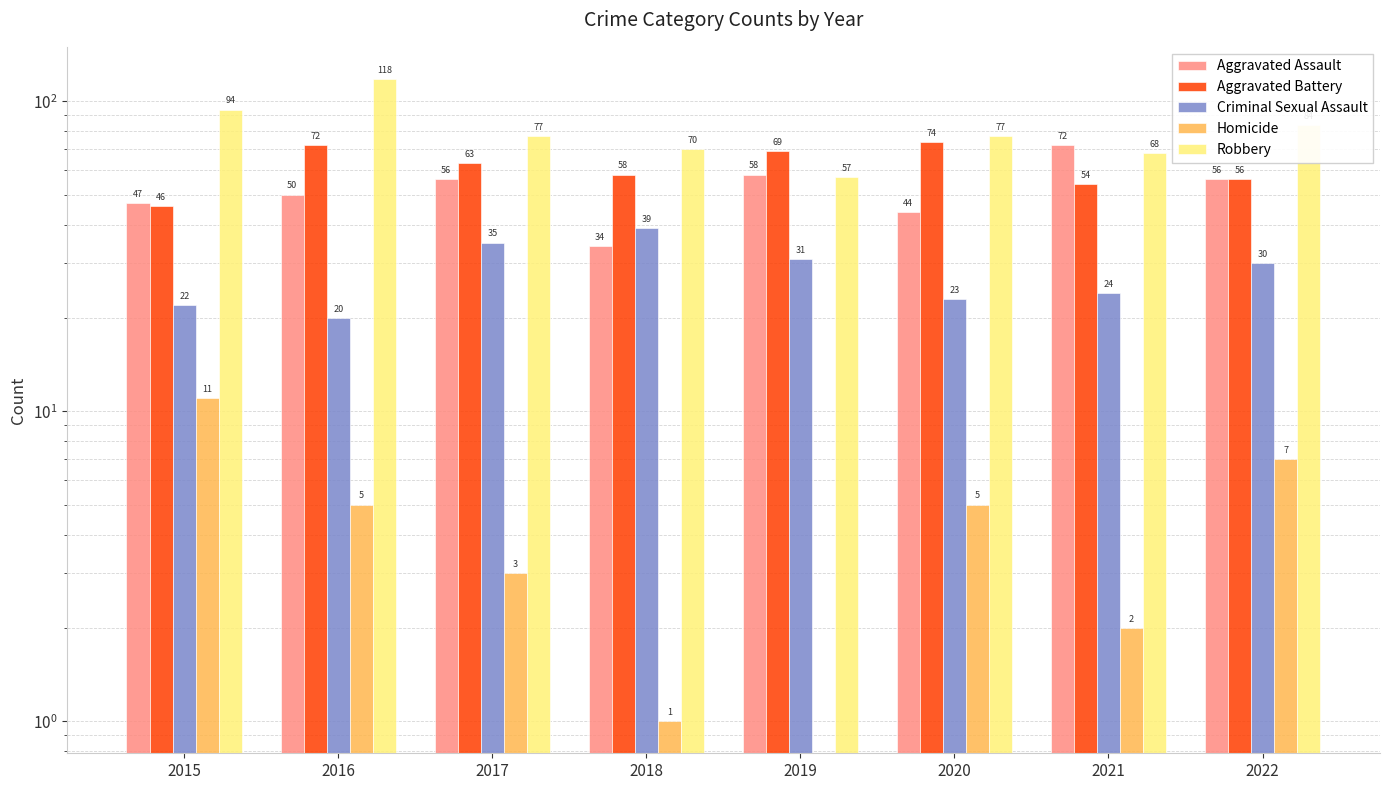

Which series changed the most between 2016 and 2019?

Robbery